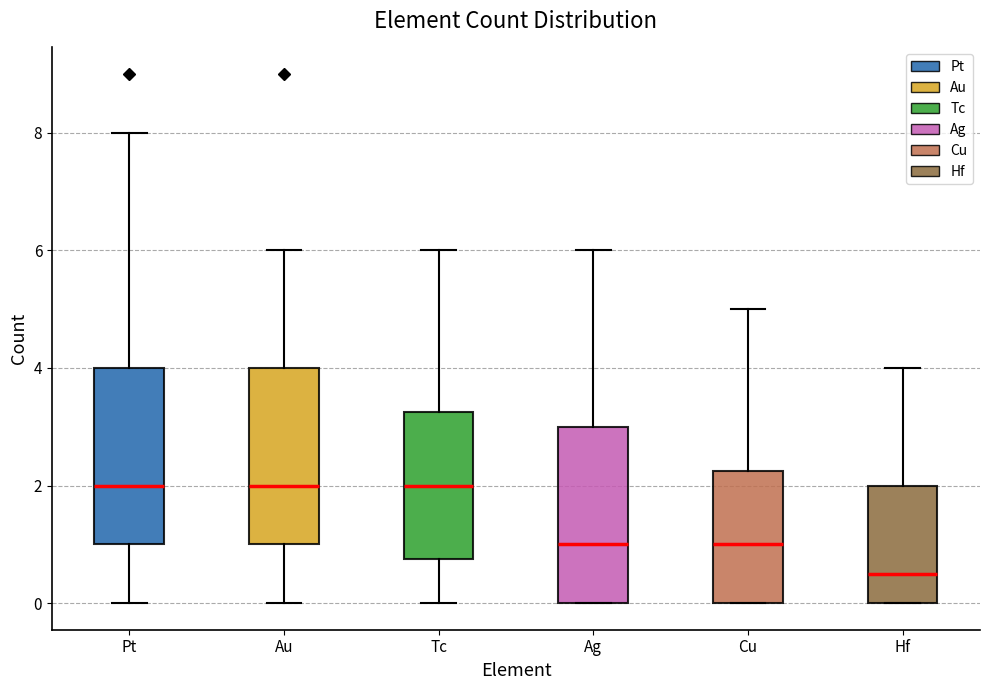

Where does the median line of the box for Hf sit on the y-axis? The values are not printed on the chart, so give them approximately, as read against the axis.

0.6